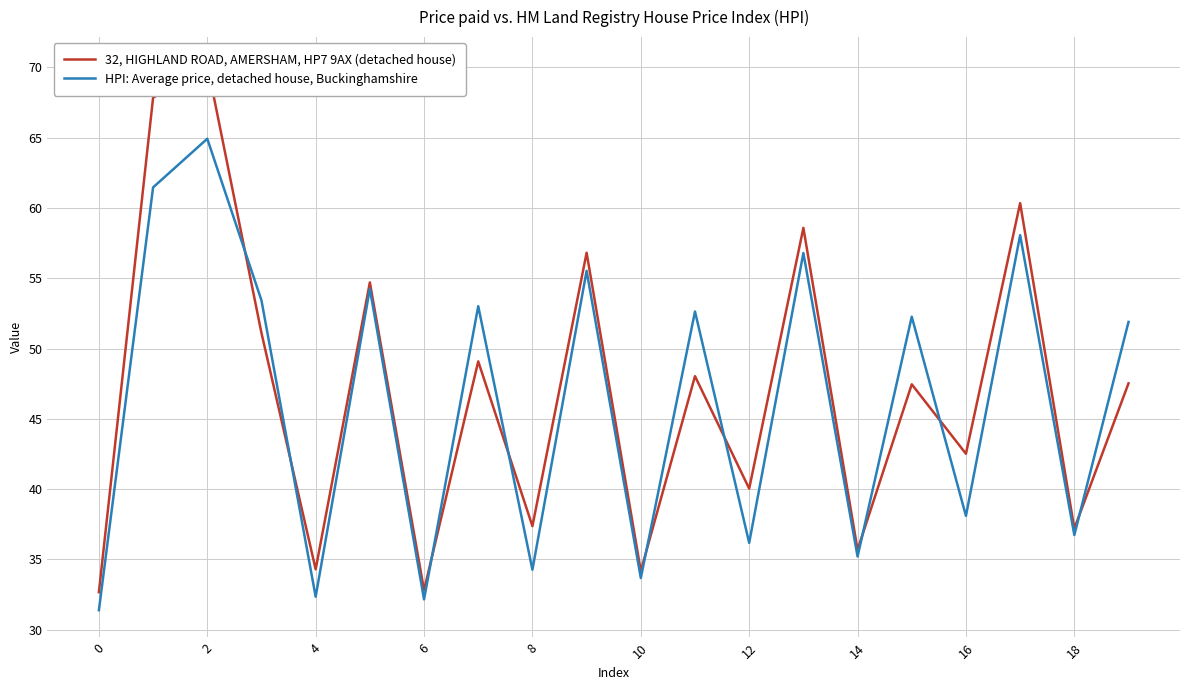

At which category does HPI: Average price, detached house, Buckinghamshire reach its first local valley?

4